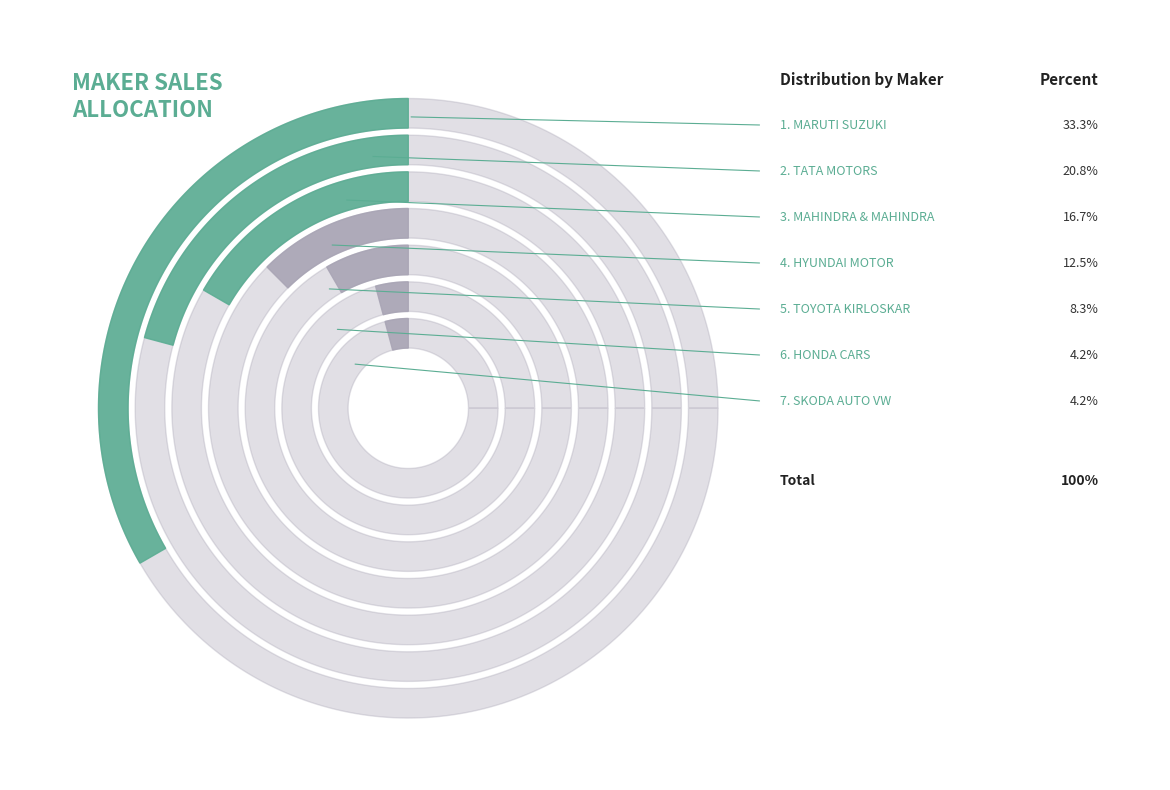

Is there any slice that represents more than half of the pie?

No